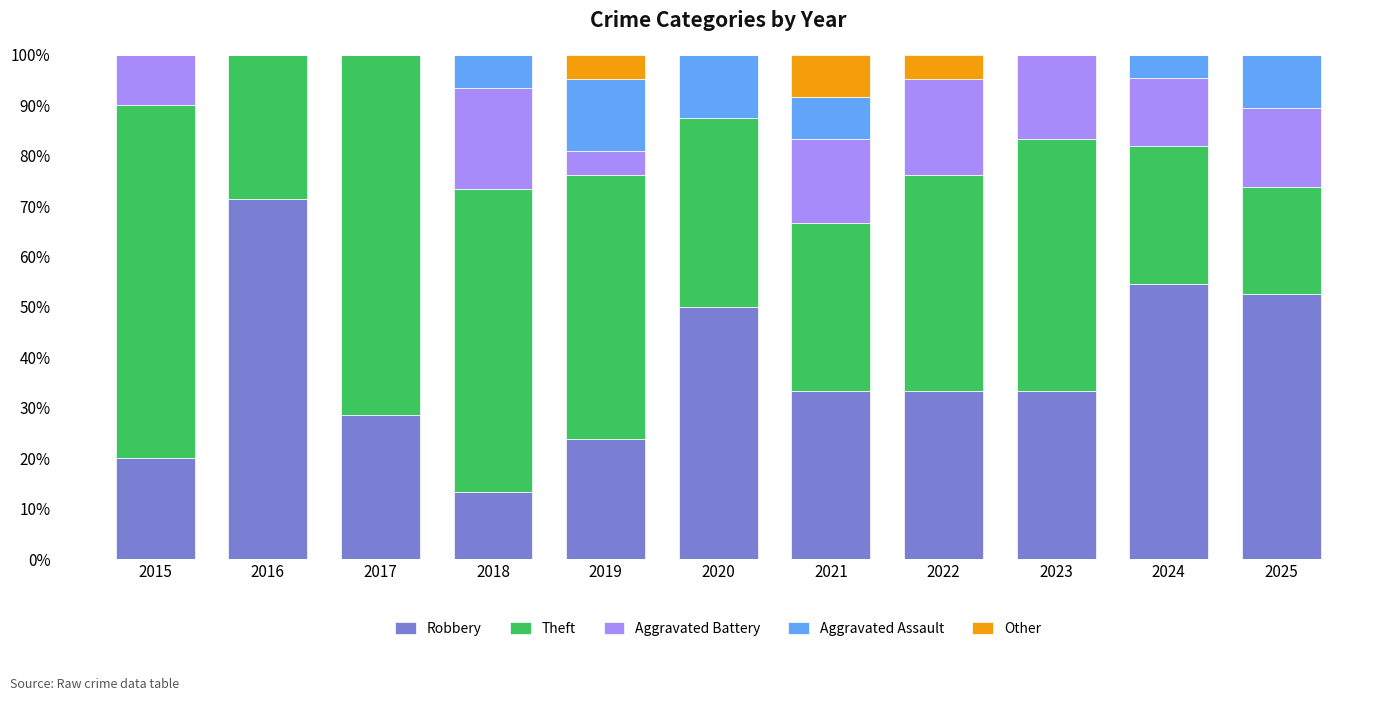

True or false: Robbery has a value of 16.0 at 2025.

False